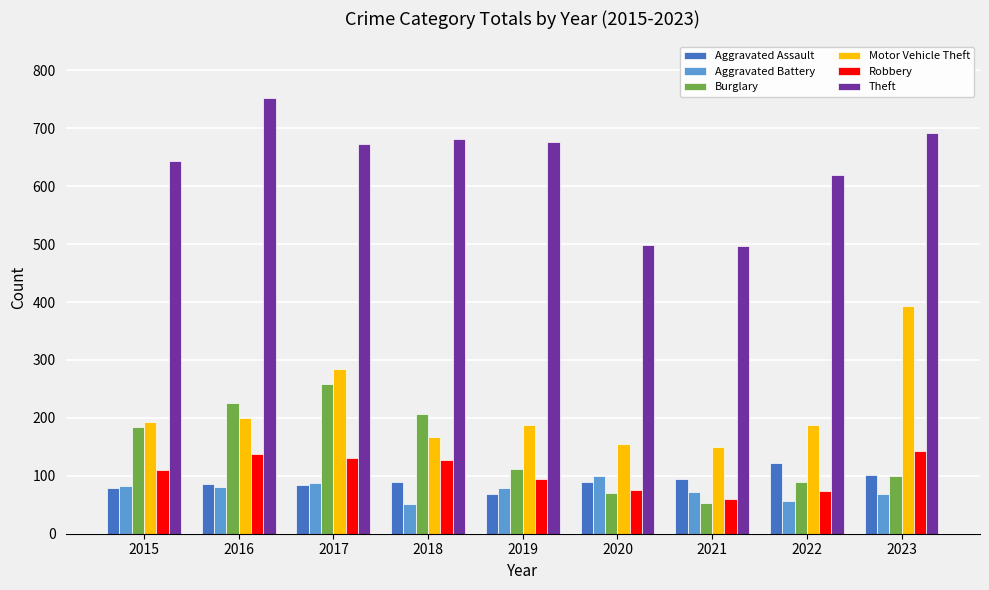

List the series in order of their peak value, highest first.

Theft, Motor Vehicle Theft, Burglary, Robbery, Aggravated Assault, Aggravated Battery